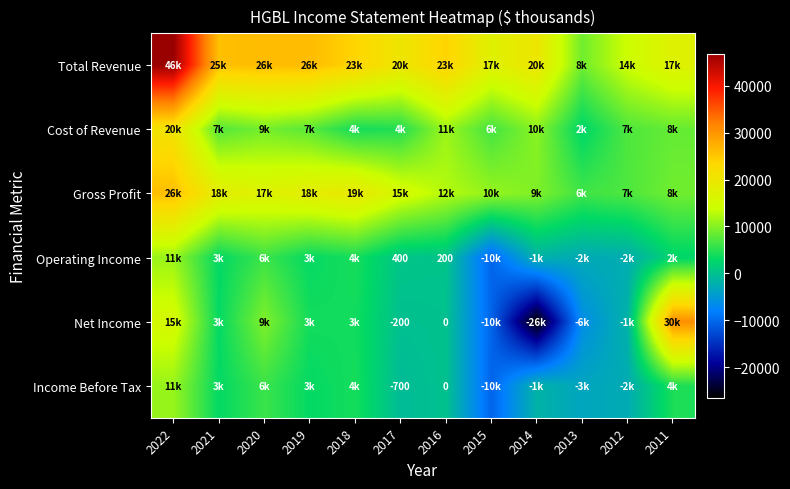

The value of Net Income at 2017 is -59. True or false?

False